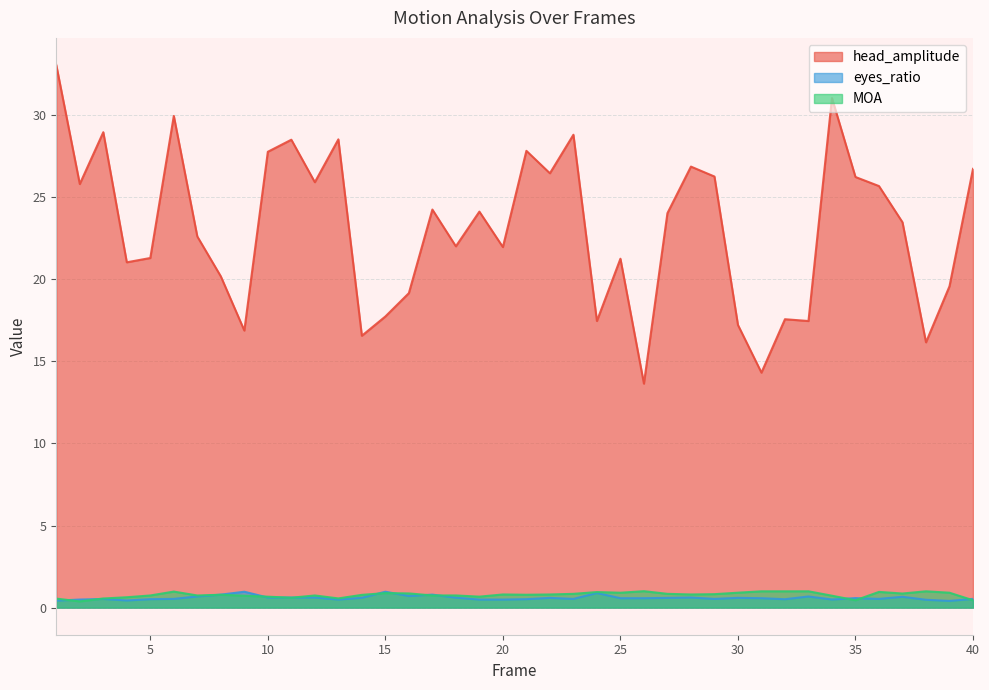

True or false: eyes_ratio and MOA cross at least once.

True